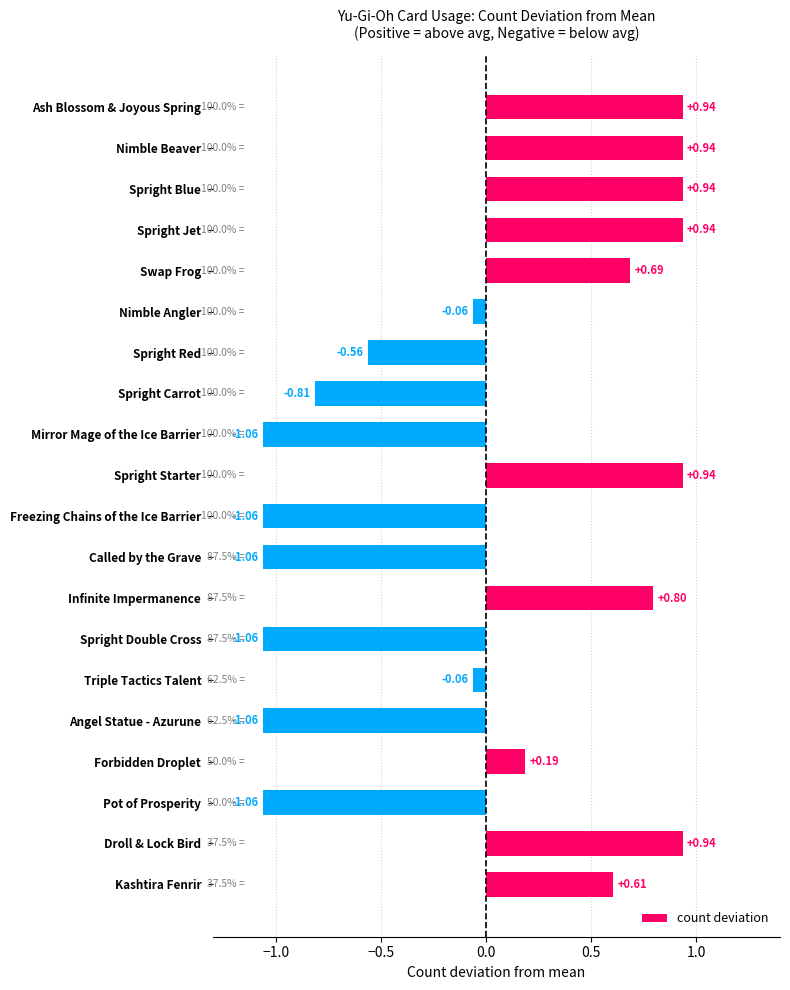

Which has a higher value, Triple Tactics Talent or Spright Red?

Triple Tactics Talent